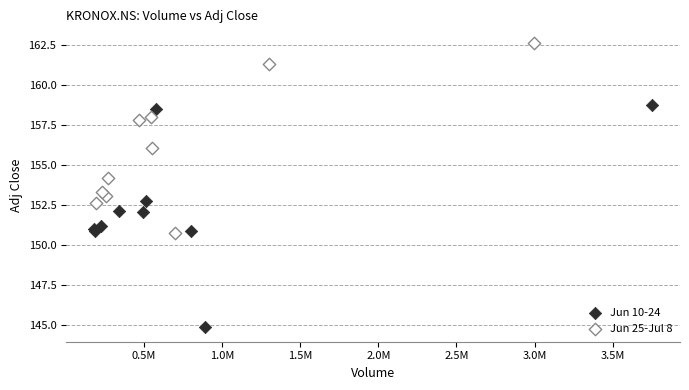

Which series has the largest Y range (max minus min)?

Jun 10-24